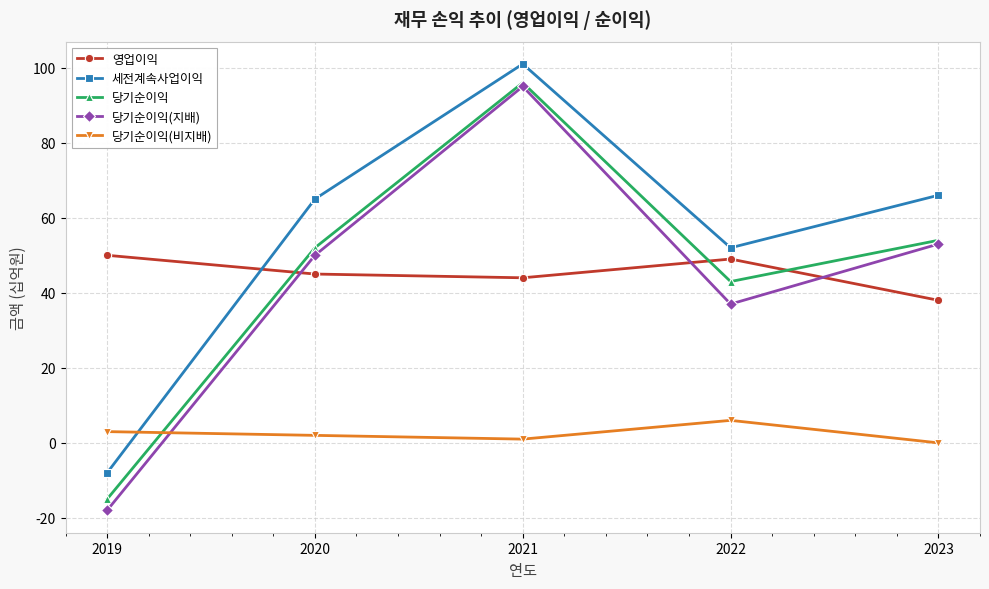

What is the value of the 세전계속사업이익 point at the 5th from the left?

66